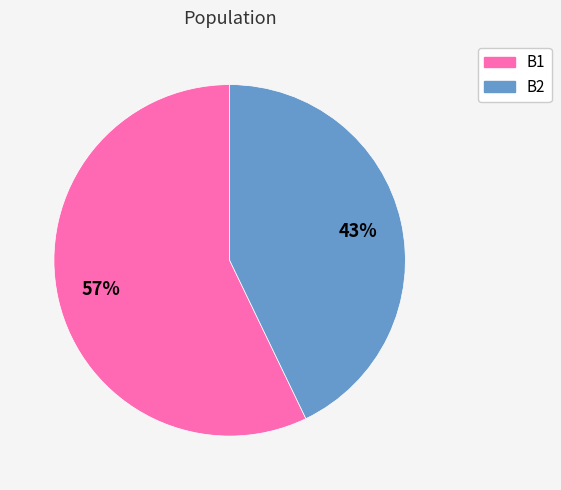

Combined, do B1 and B2 account for over 50%?

Yes